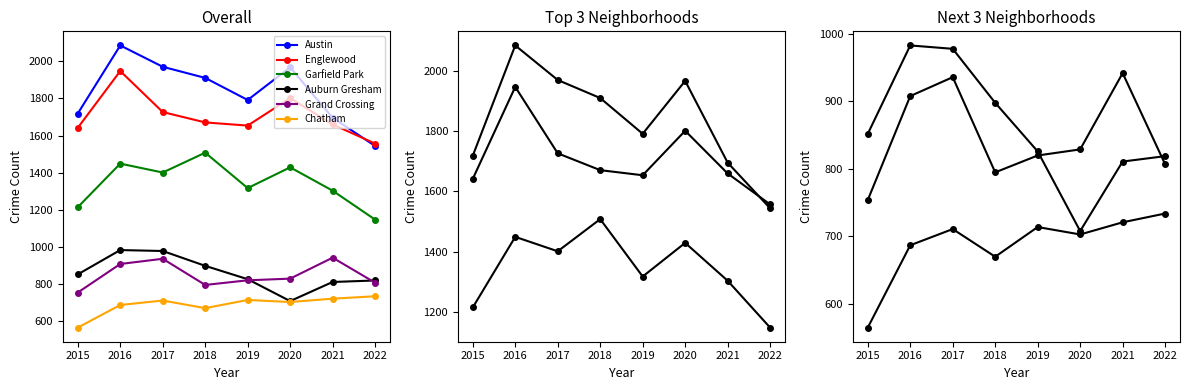

The value of Garfield Park at 2014 is 1938. True or false?

False